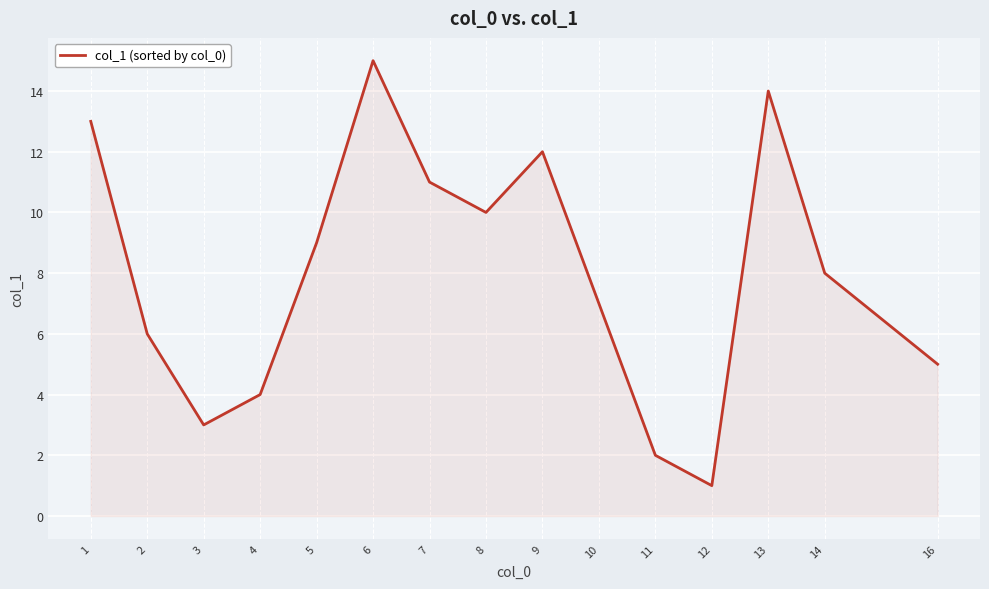

Where does the data first go above 8?

1